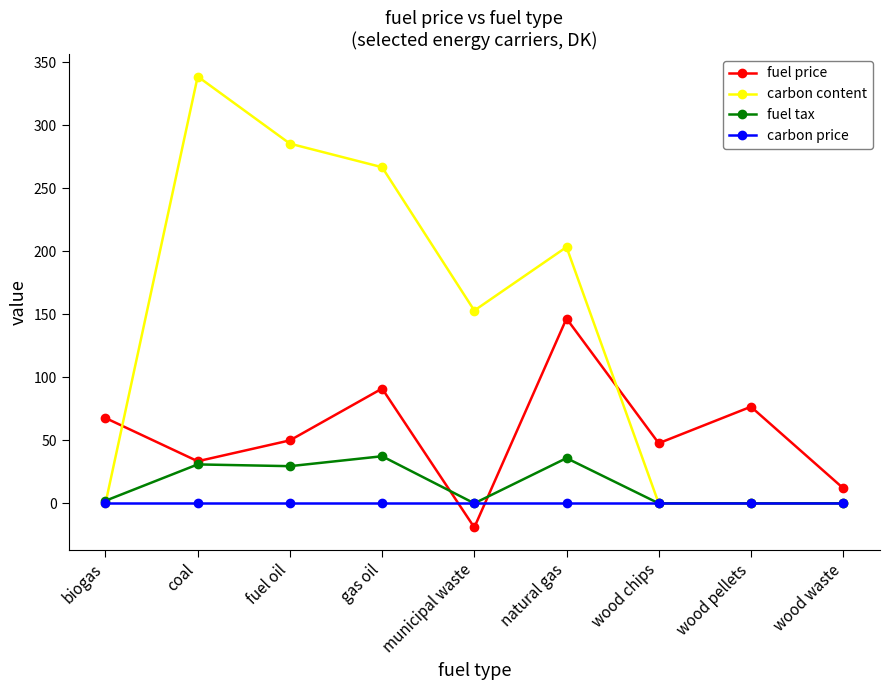

How many data points in fuel price are above 49?

5